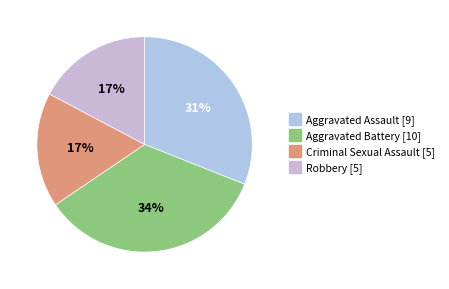

What is the change in value from Aggravated Assault to Criminal Sexual Assault?

-4